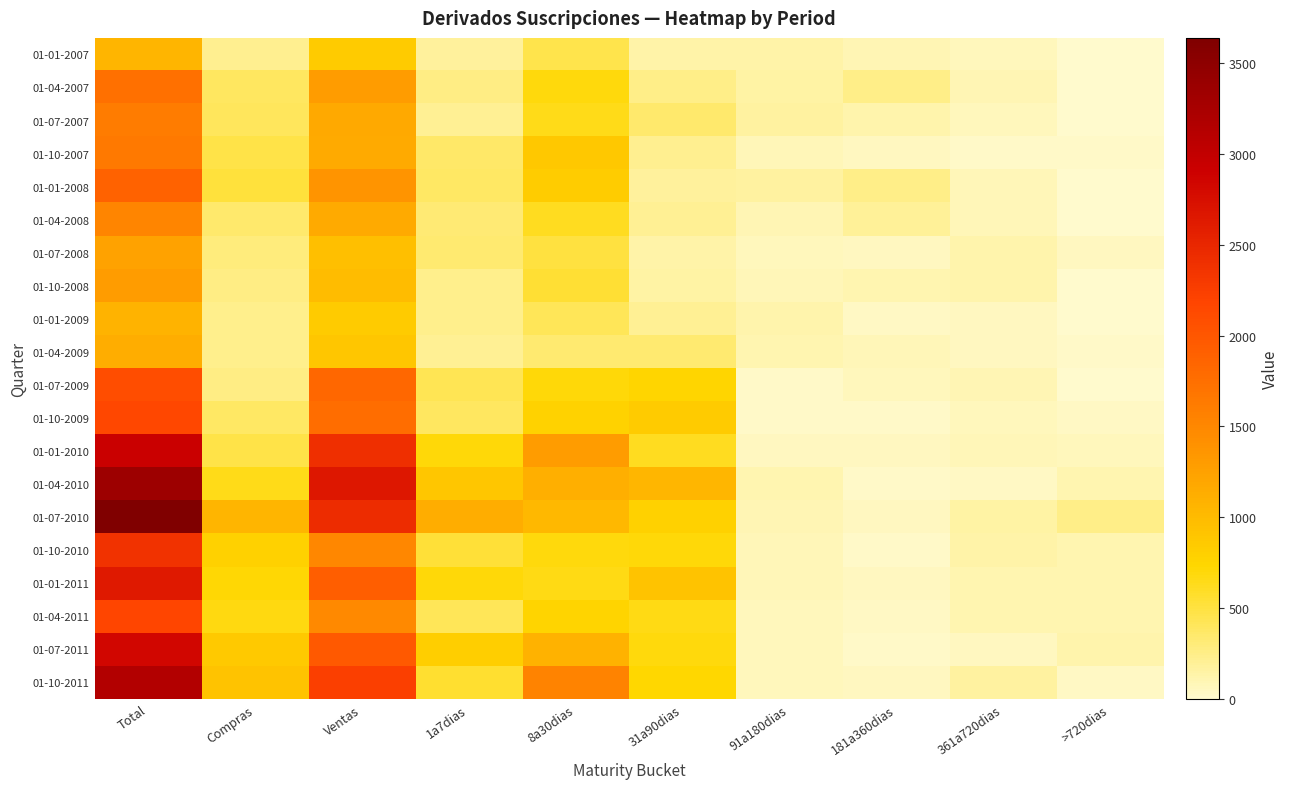

Between 1a7dias and 91a180dias, which series saw the biggest shift?

01-07-2010